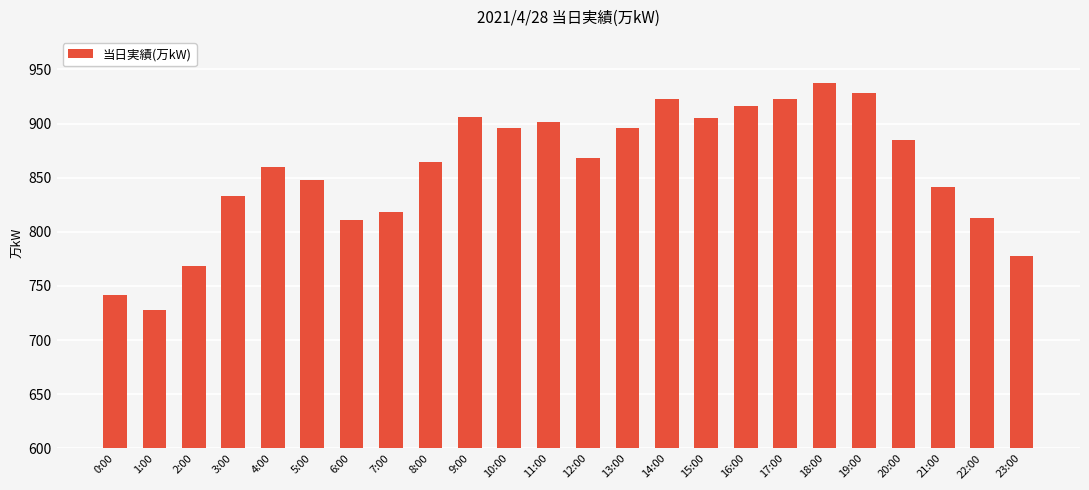

What is the difference between the maximum and minimum values?

209